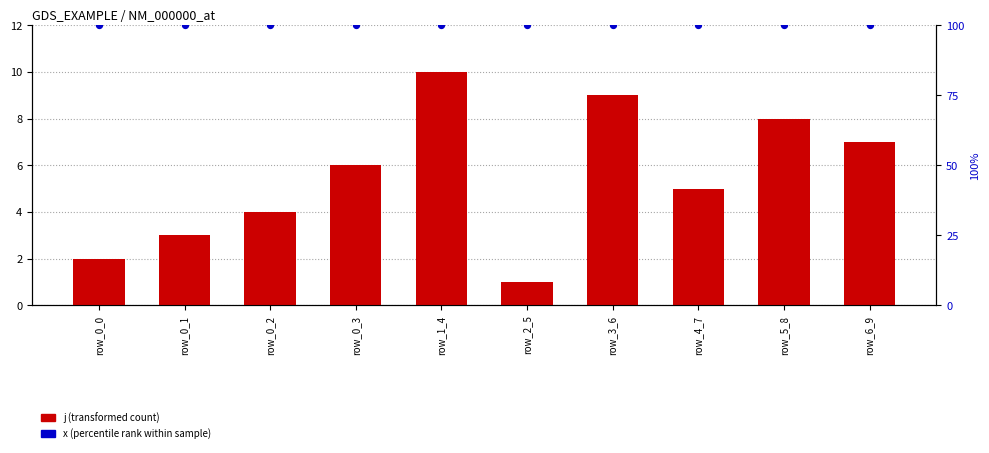

Is the value of j (transformed count) at row_5_8 greater than the value of x (percentile rank) at row_2_5?

No